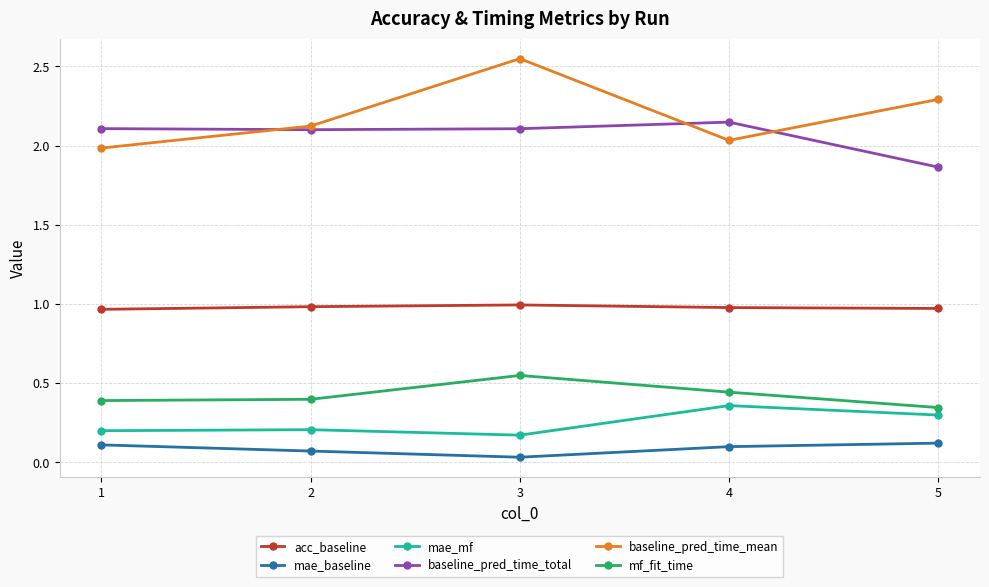

Is the value of baseline_pred_time_total at 4 greater than the value of mf_fit_time at 4?

Yes